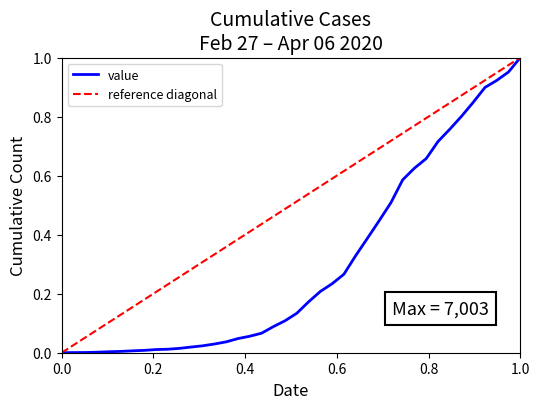

What is the label of the 23rd point from the left?

2020-03-20